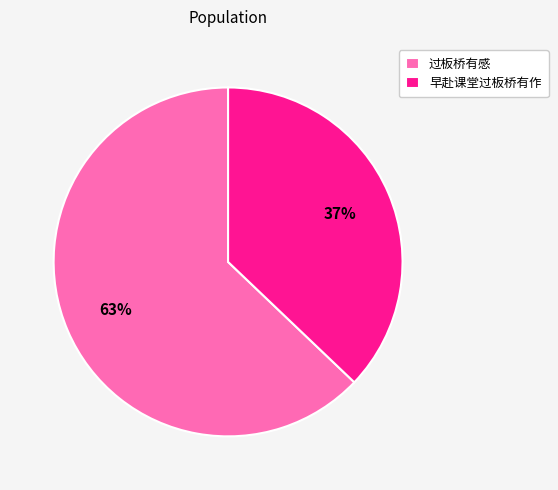

Count the number of slices in the pie.

2